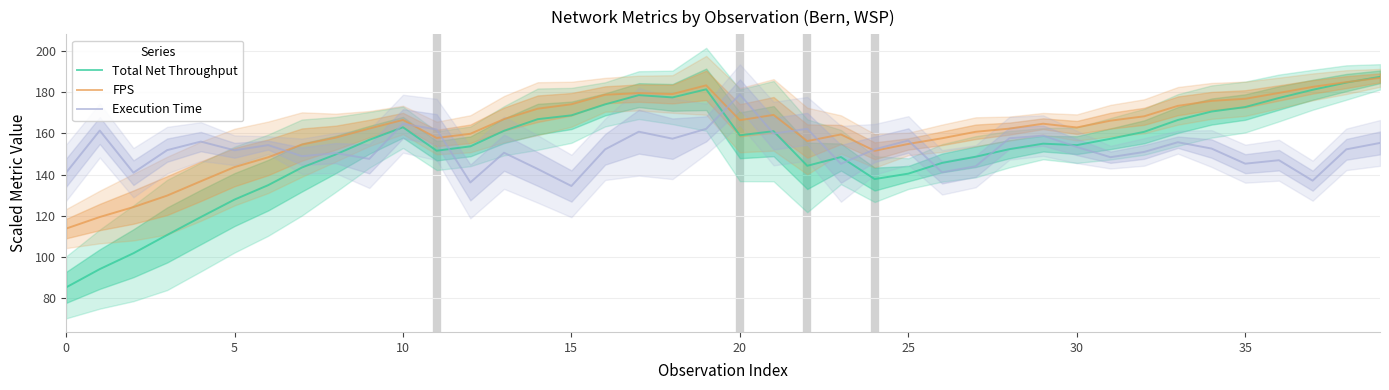

Reading right to left, list all the values displayed in this chart.

Total Net Throughput: 187.5	184.8	181.2	177.2	172.8	170.7	166.6	160.8	157.4	154.3	155.0	152.4	148.7	145.7	140.5	137.8	148.5	144.3	161.1	159.1	181.5	177.5	178.6	174.1	168.8	167.0	161.3	153.7	151.6	163.0	156.9	149.8	143.4	134.9	127.9	119.4	110.7	101.8	94.1	85.2
FPS: 187.0	185.0	182.7	179.7	176.9	175.8	173.4	168.3	166.2	162.9	164.7	162.4	160.8	157.7	154.9	151.6	159.5	156.3	169.0	166.5	183.4	179.2	179.6	178.8	174.2	172.0	167.0	159.8	157.8	166.6	162.4	158.0	154.6	148.4	143.7	136.8	129.8	124.2	119.4	113.8
Execution Time: 155.4	152.3	137.1	147.0	145.3	152.7	155.8	151.0	148.5	153.4	159.0	157.7	144.1	141.1	156.6	152.3	145.2	162.3	160.0	179.0	162.3	157.5	160.9	152.3	134.5	142.7	150.6	136.2	161.9	164.7	147.7	150.5	149.0	154.3	151.8	156.1	151.9	140.9	161.4	140.9